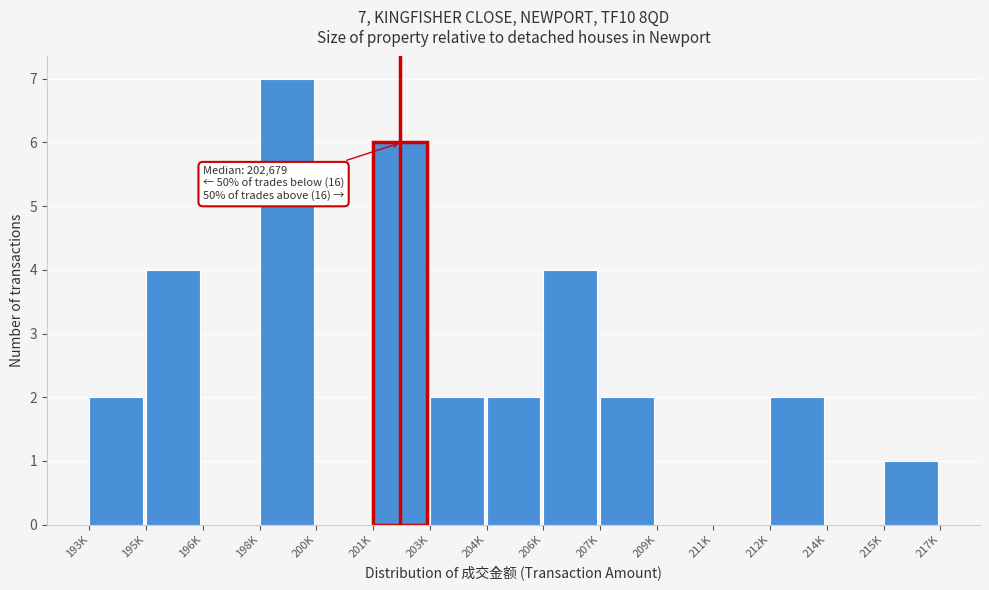

Reading left to right, transcribe all the data shown in this chart.

193K=2	195K=4	196K=0	198K=7	200K=0	201K=6	203K=2	204K=2	206K=4	207K=2	209K=0	211K=0	212K=2	214K=0	215K=1